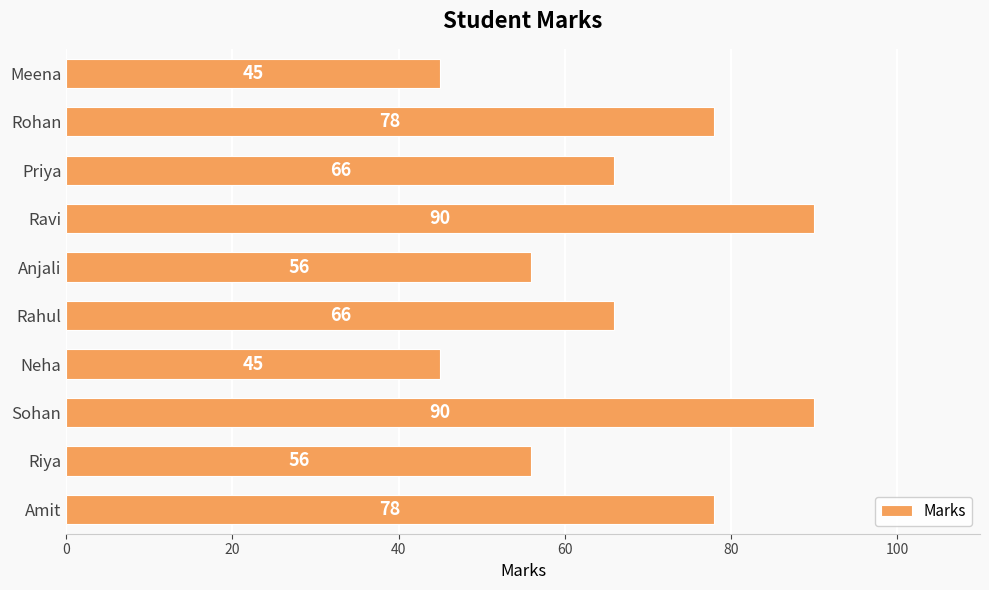

What is the greatest value displayed?

90